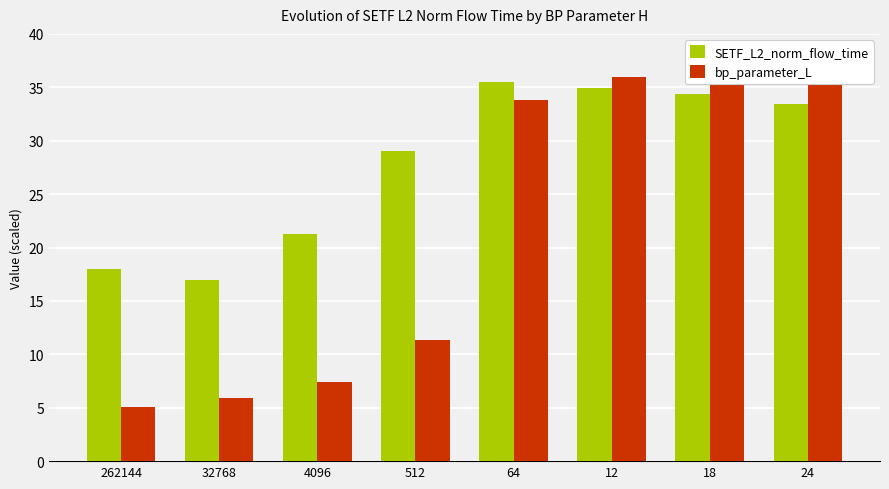

Which series changed the most between 64 and 12?

bp_parameter_L